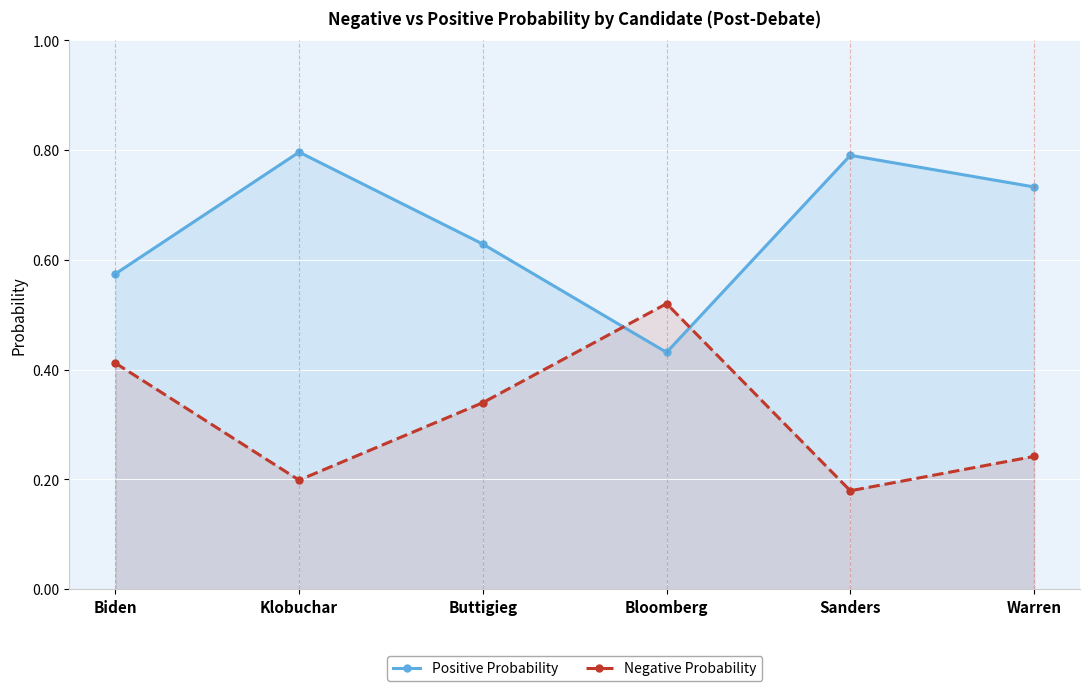

What is the difference between the second highest and minimum values in the Positive Probability series?

0.4